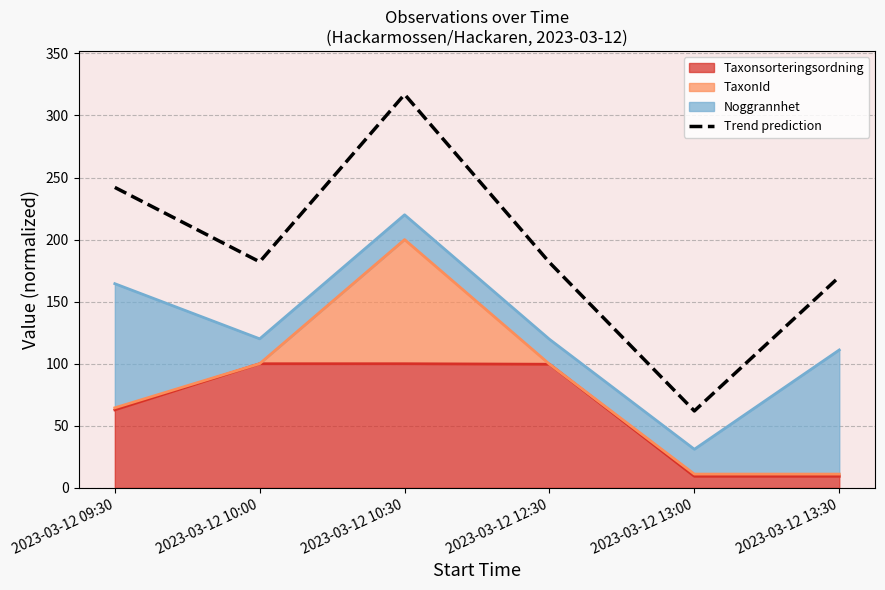

How many interior local peaks (higher than both neighbors) does the data have?

1